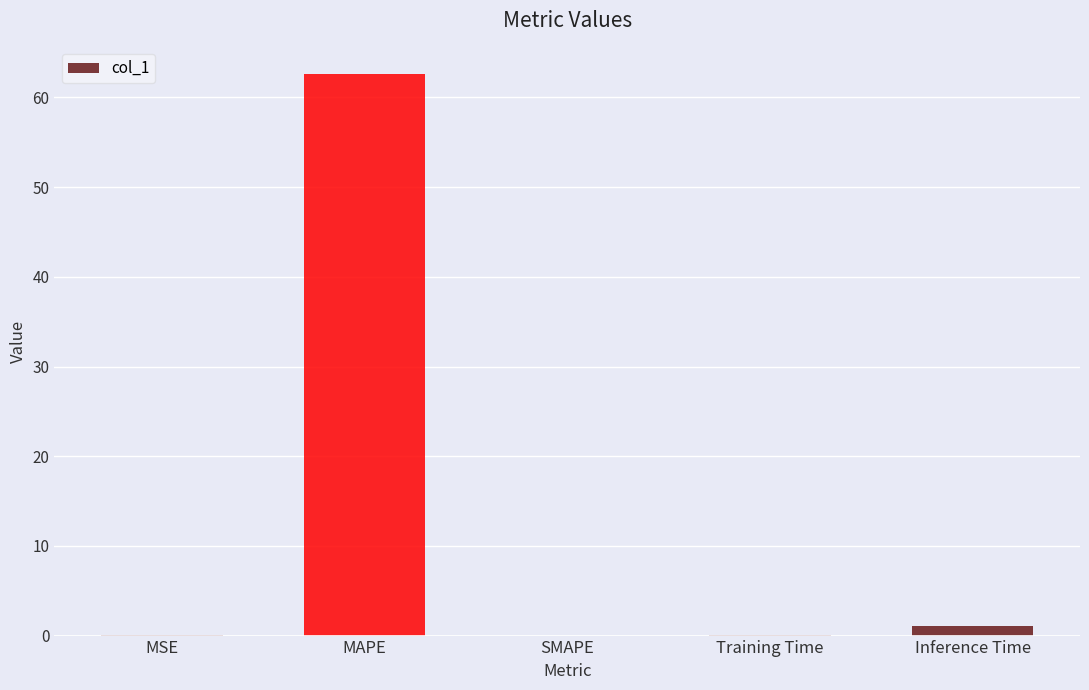

Are the bars grouped side by side (vs. stacked)?

No